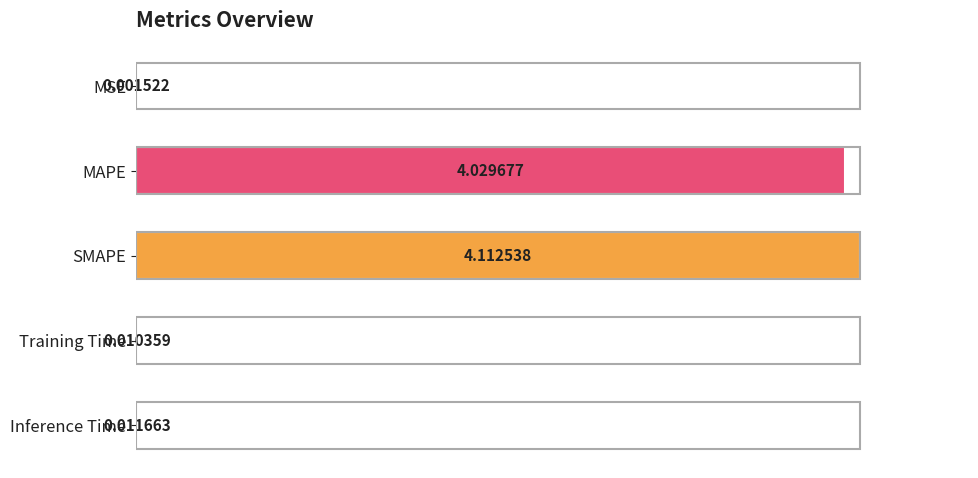

What is the greatest value displayed?

100.0